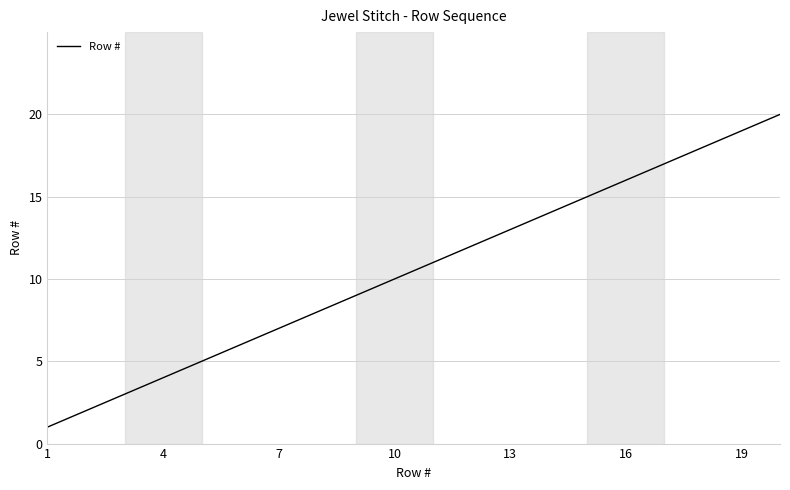

Reading right to left, extract all data points from this chart.

20	19	18	17	16	15	14	13	12	11	10	9	8	7	6	5	4	3	2	1